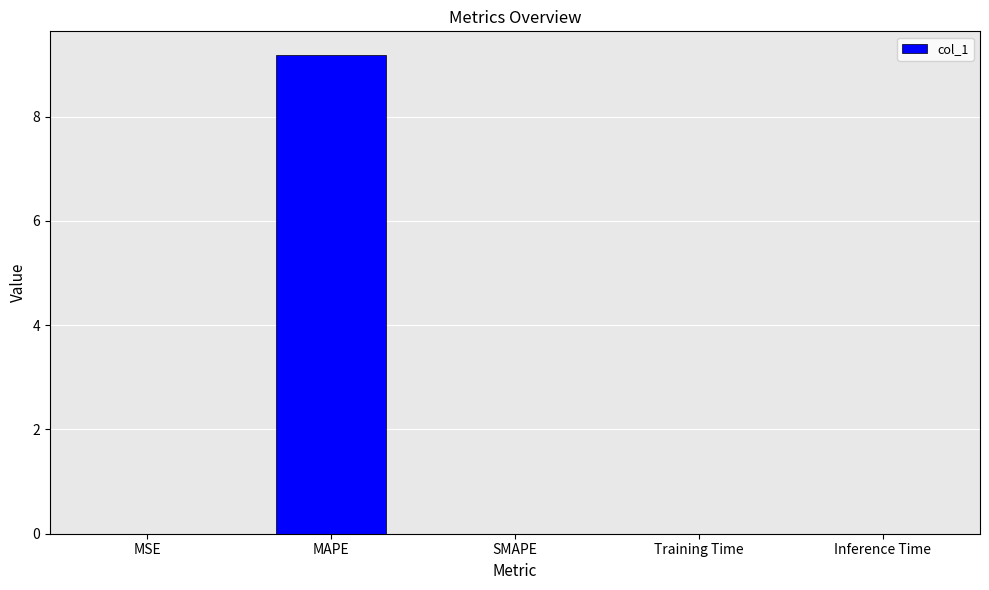

What value does the data have at MAPE?

9.2